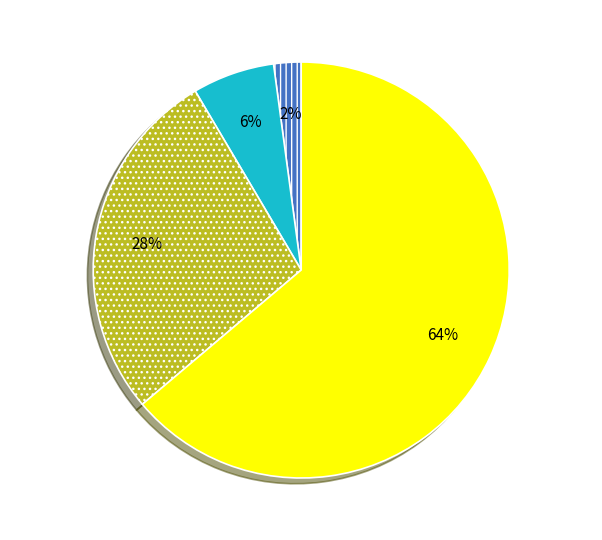

Is there any slice that represents more than half of the pie?

Yes